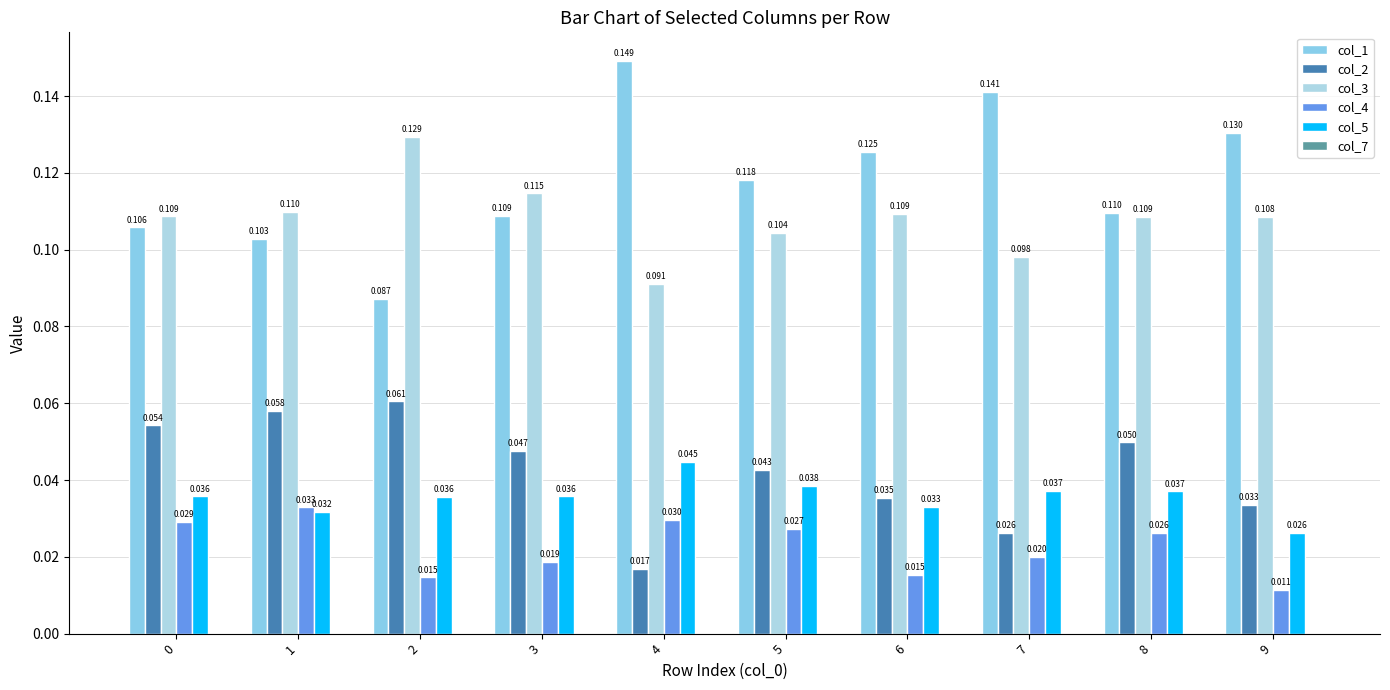

Which has a higher value, 3 or 5?

5